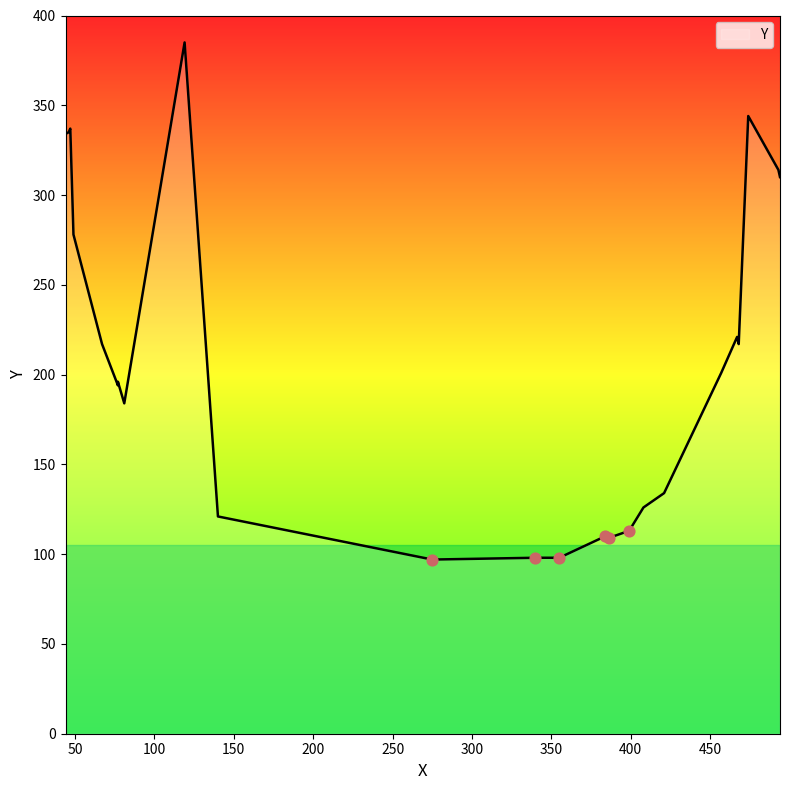

What is the ratio of the value at 340 to the value at 67?

0.5